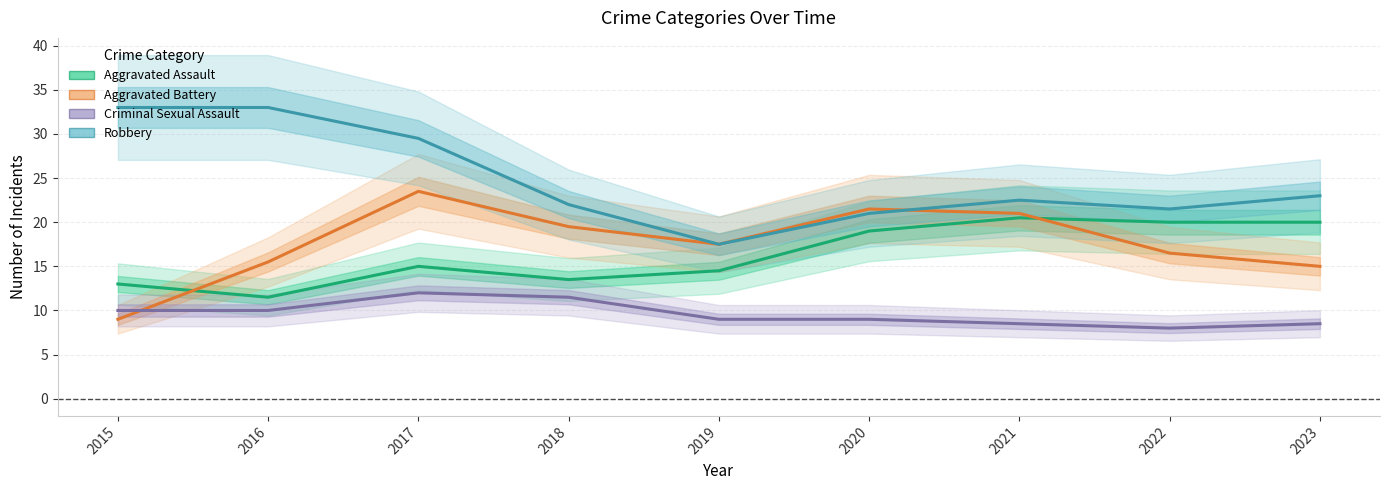

What is the difference between the highest and lowest values at 2020?

12.5